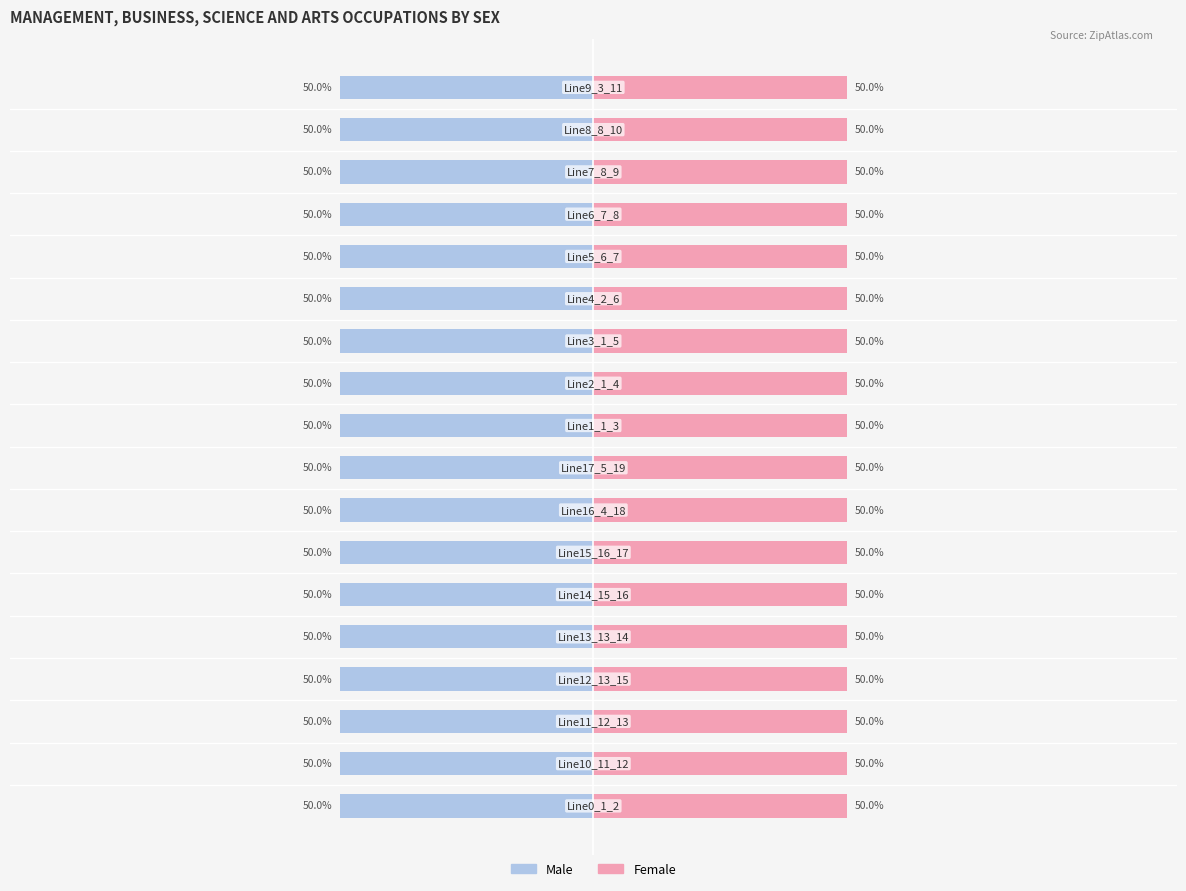

What is the value of the Male bar at the 2nd from the left?

-50.0